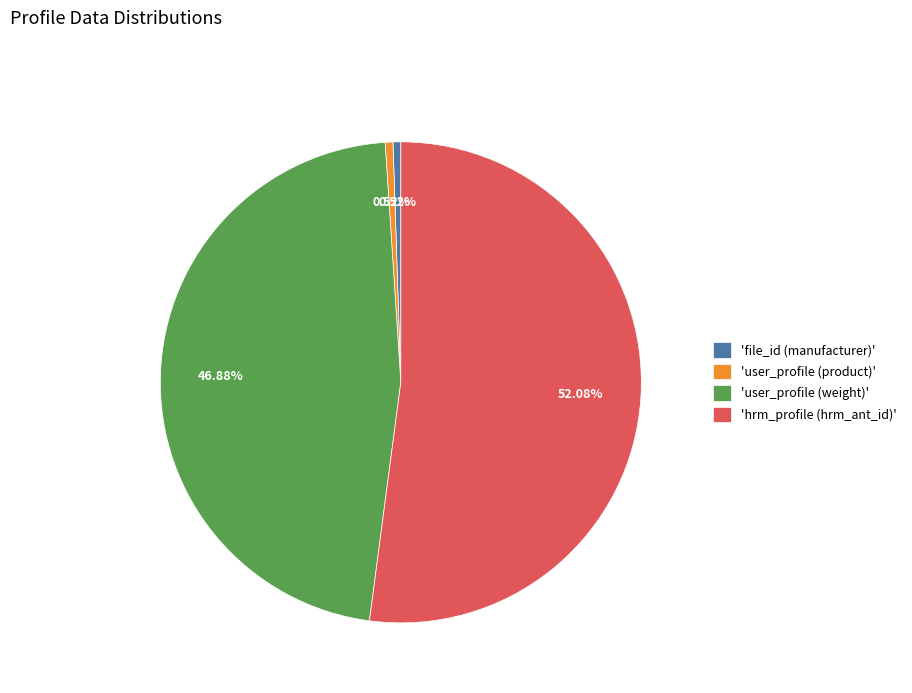

Between 'user_profile (weight)' and 'hrm_profile (hrm_ant_id)', which is larger?

'hrm_profile (hrm_ant_id)'